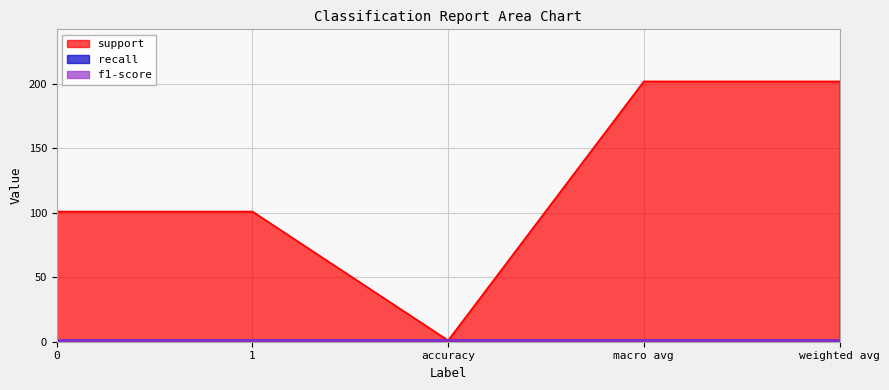

What is the label of the 2nd point from the right?

macro avg